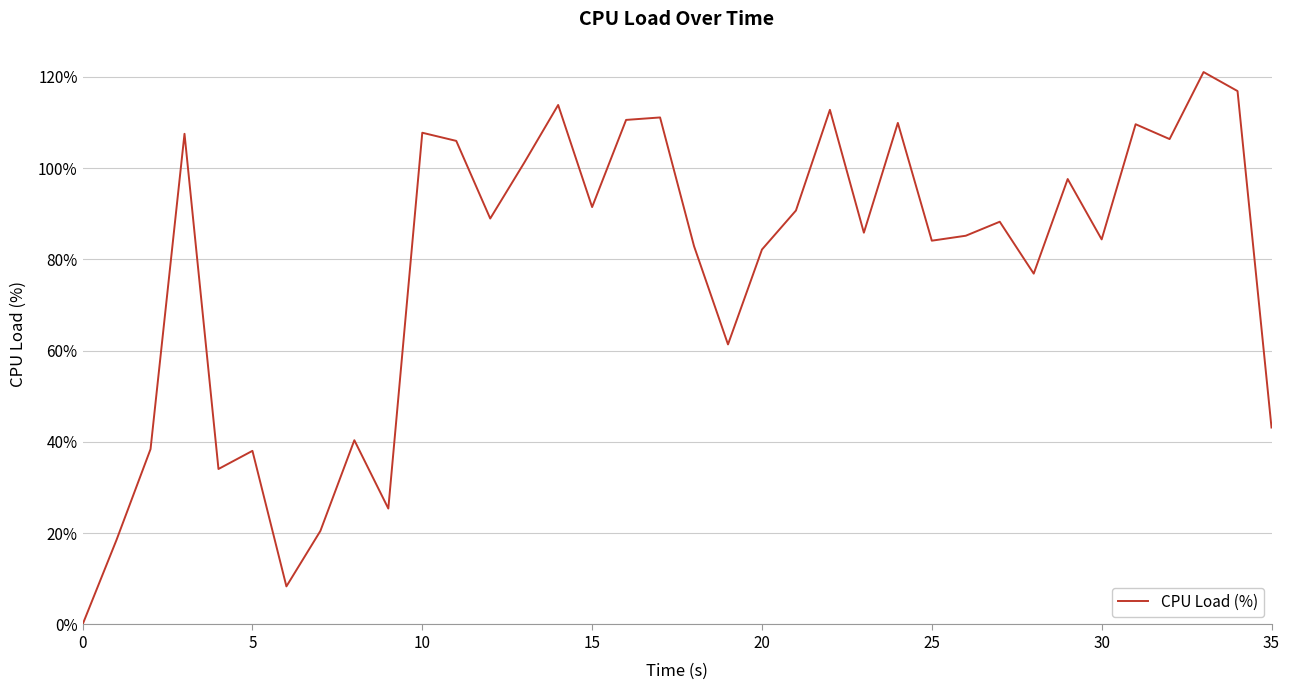

What is the difference between the maximum and minimum values?

121.1